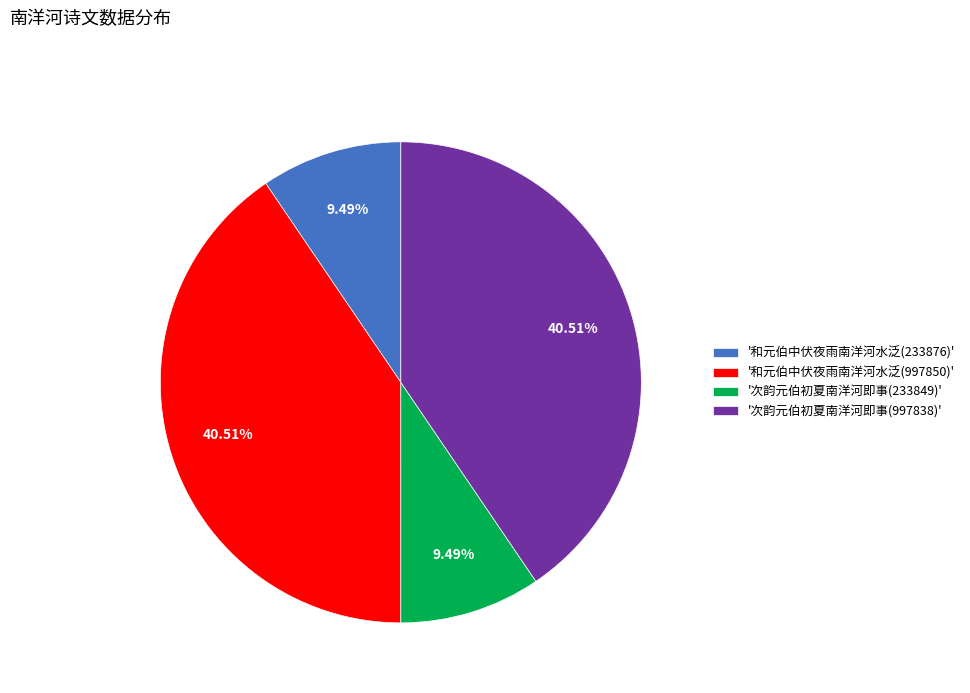

Combined, do '和元伯中伏夜雨南洋河水泛(233876)' and '次韵元伯初夏南洋河即事(233849)' account for over 50%?

No